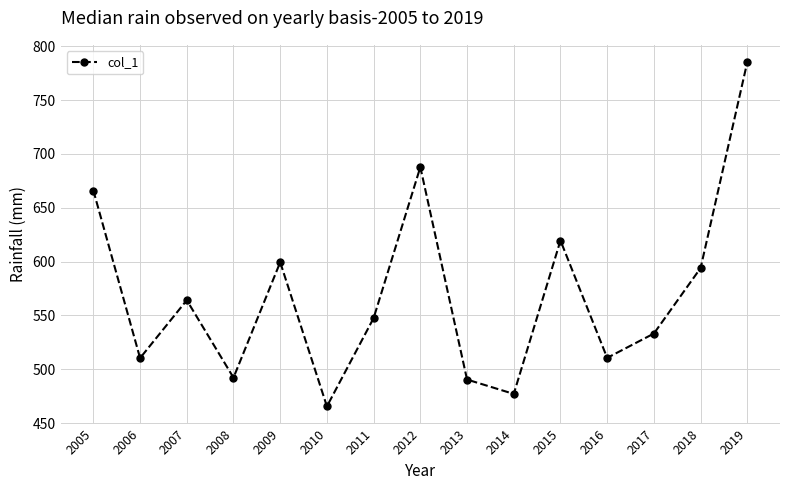

The value at 2013 is 490.4. True or false?

True